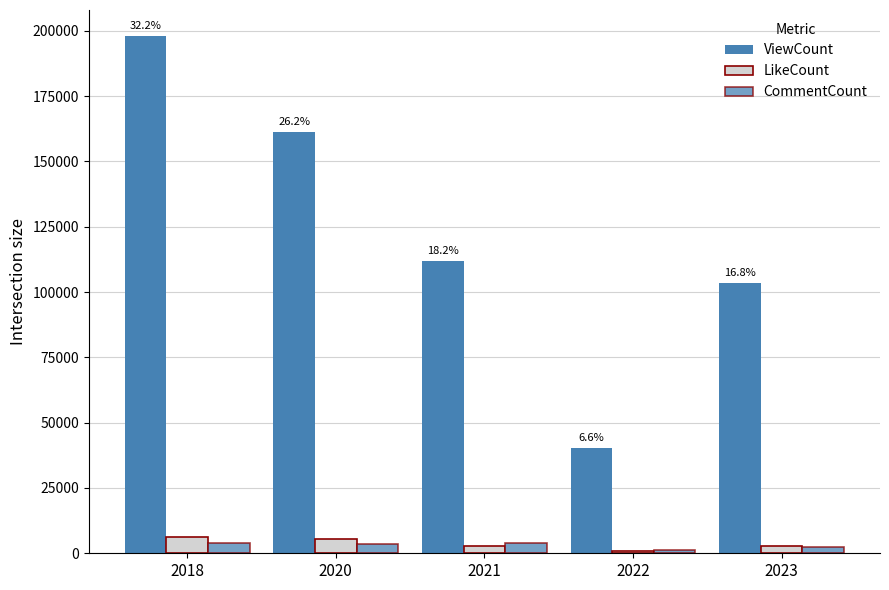

Does the chart contain any negative values?

No